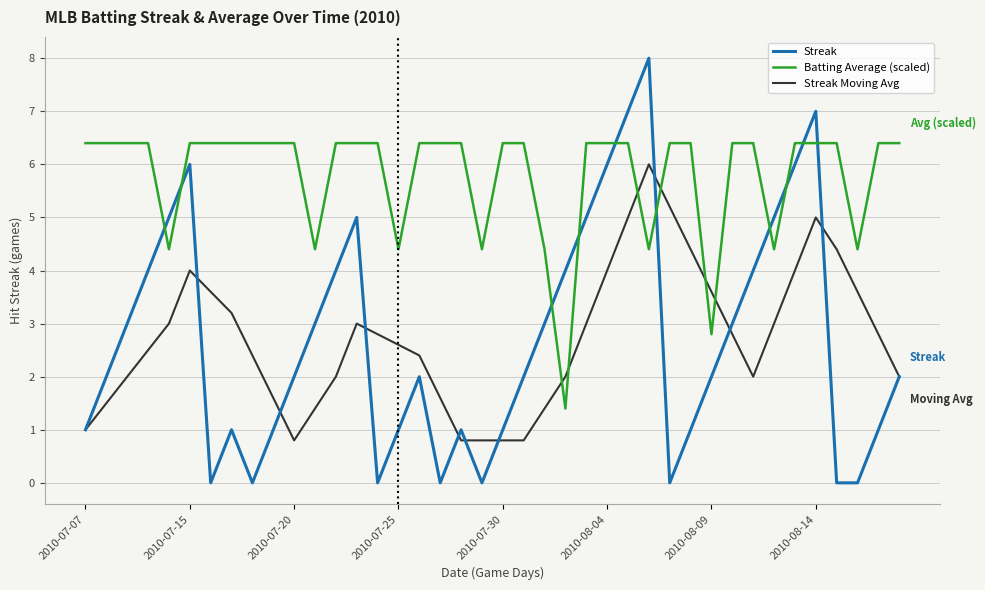

What is the maximum value shown in the chart?

8.0